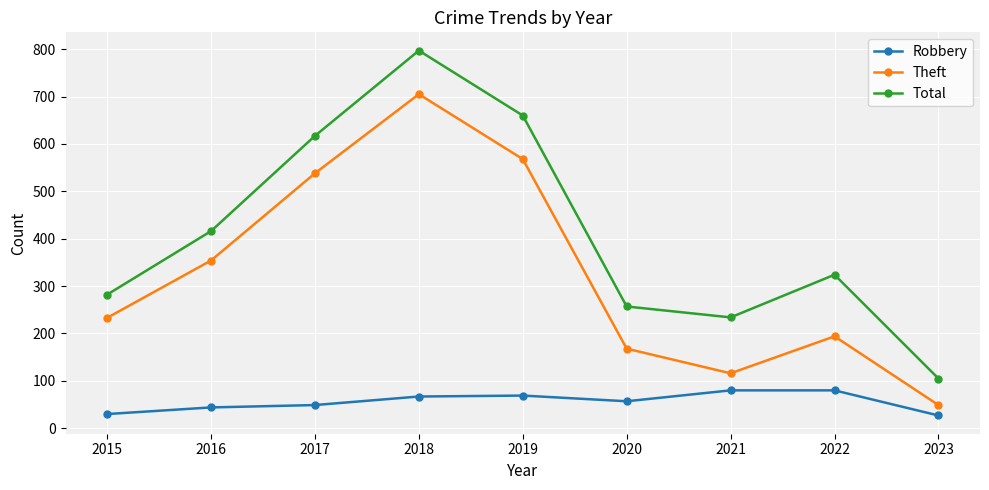

How many categories are shown in the chart?

9